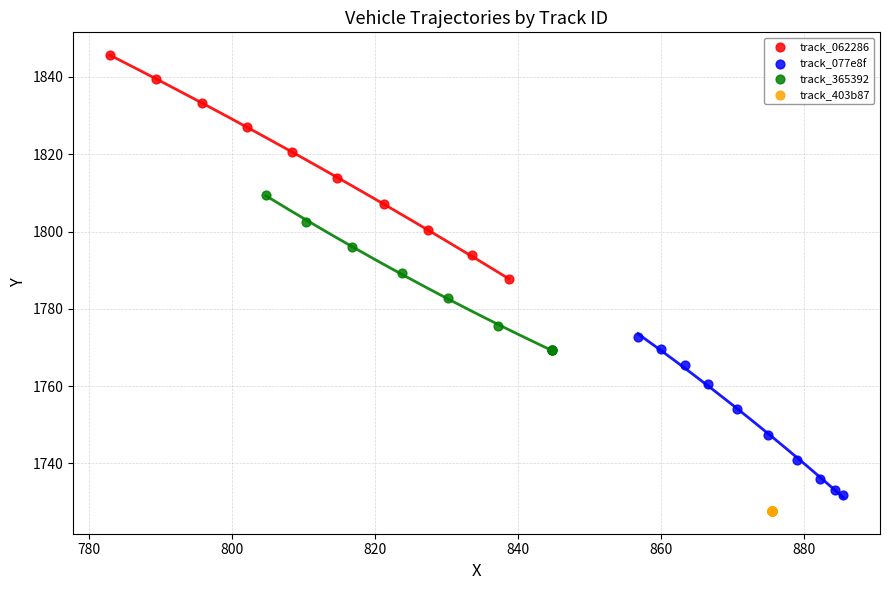

Which series contains the highest Y value?

track_062286